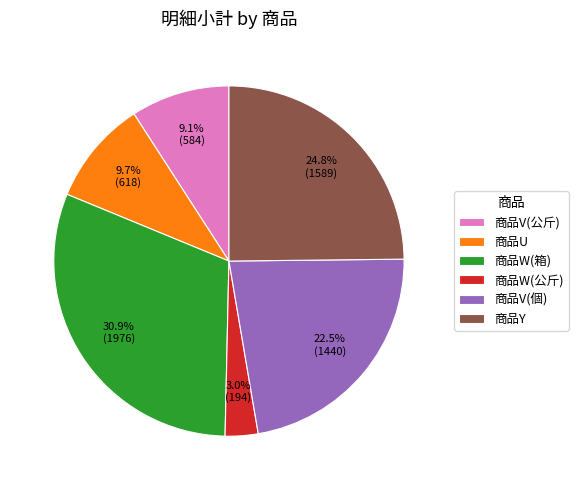

To the nearest percent, what percentage of the pie is 商品U?

10%